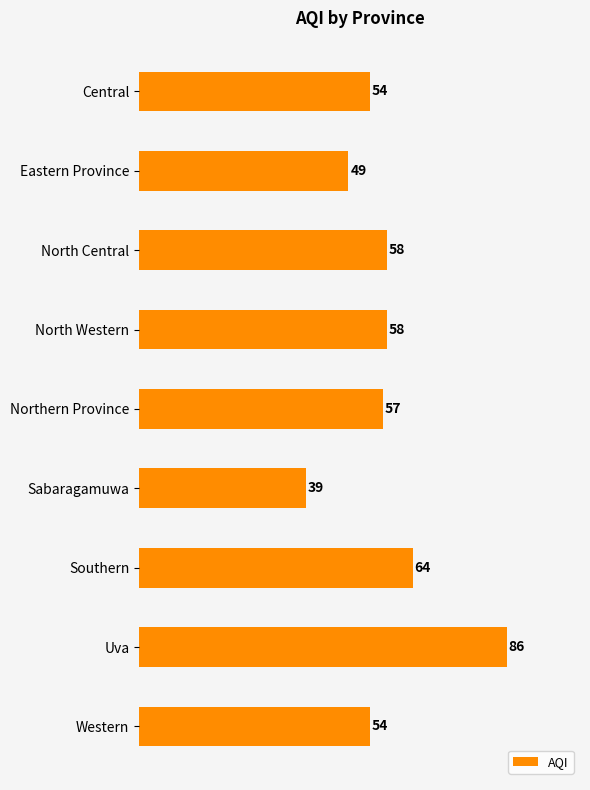

What is the greatest value displayed?

86